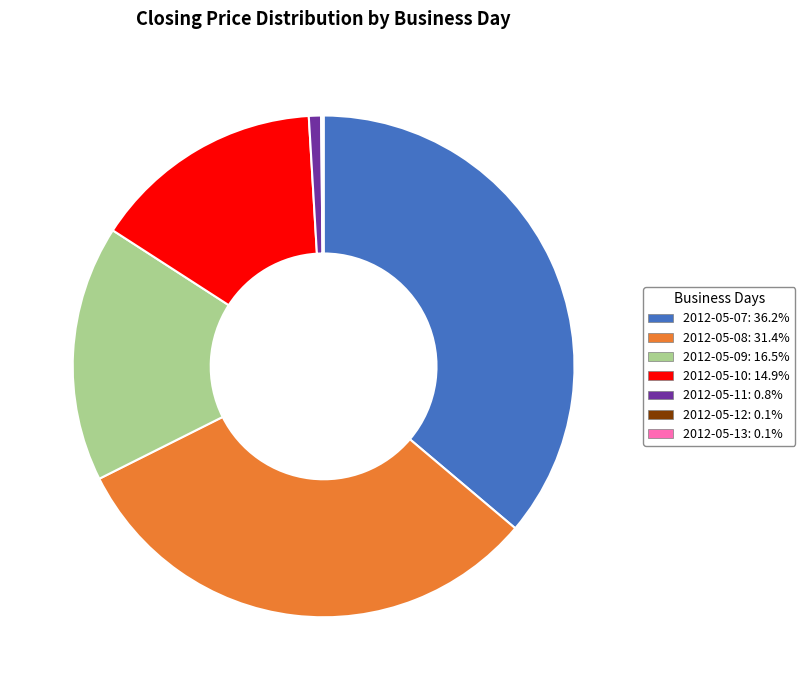

Does 2012-05-07 account for over 50% of the chart?

No